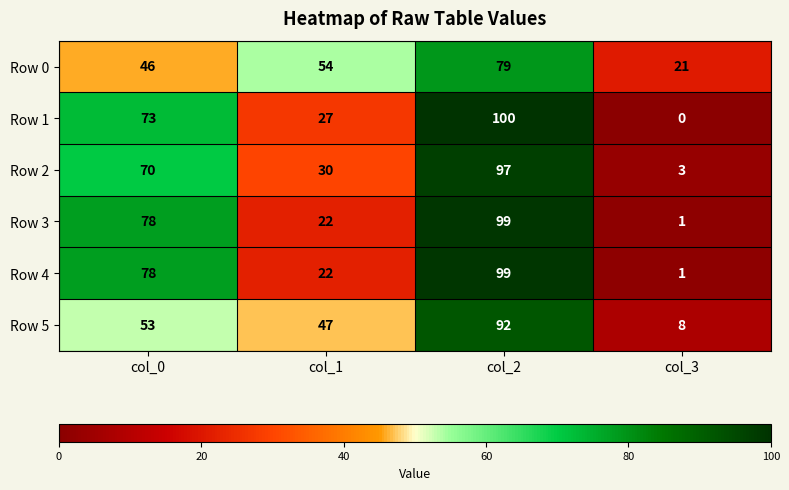

The value of Row 4 at col_1 is 31. True or false?

False